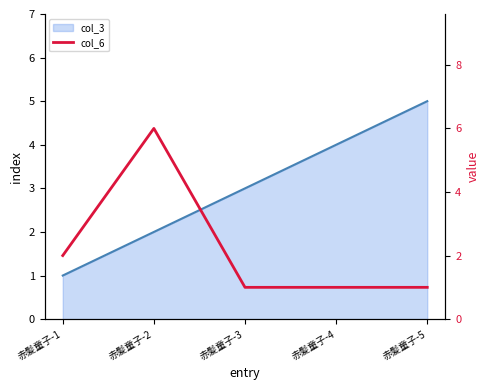

True or false: there are more than 2 points higher than both neighbors.

False